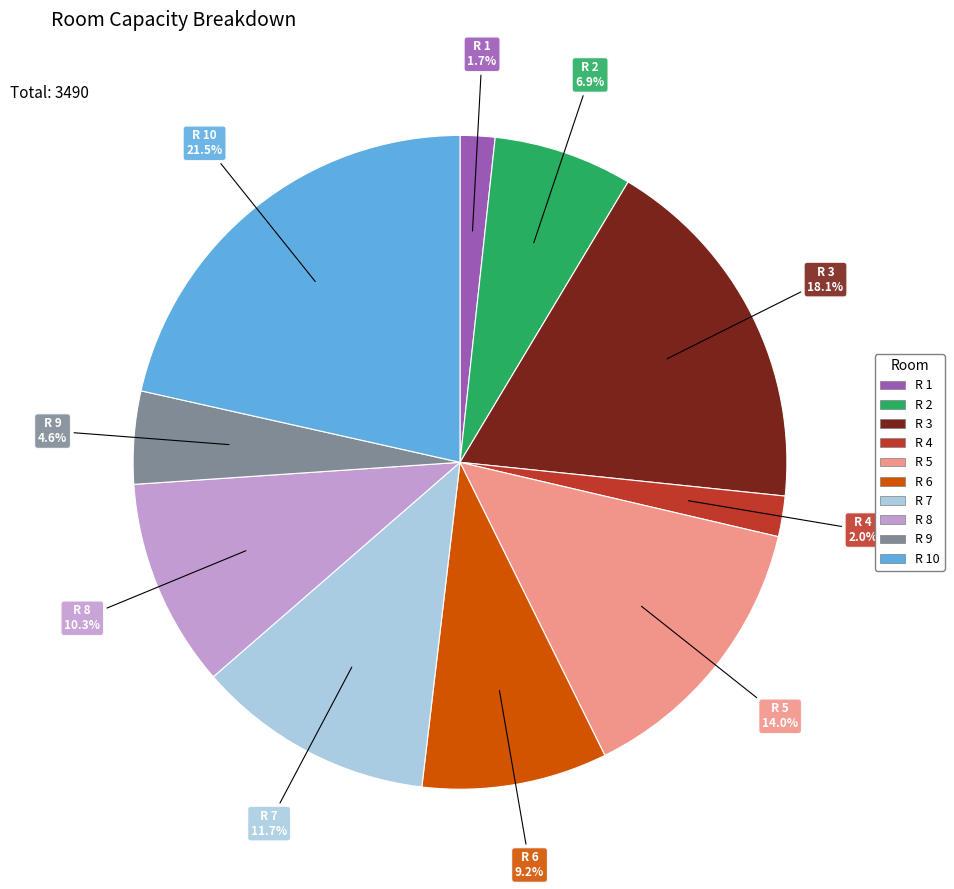

Is there a majority slice in this chart?

No